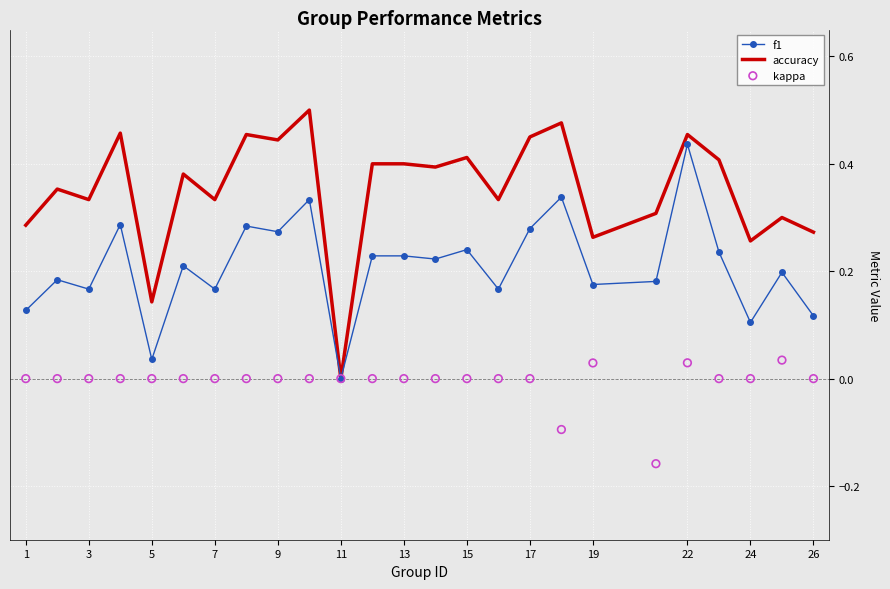

At how many categories does at least one series exceed 0?

24